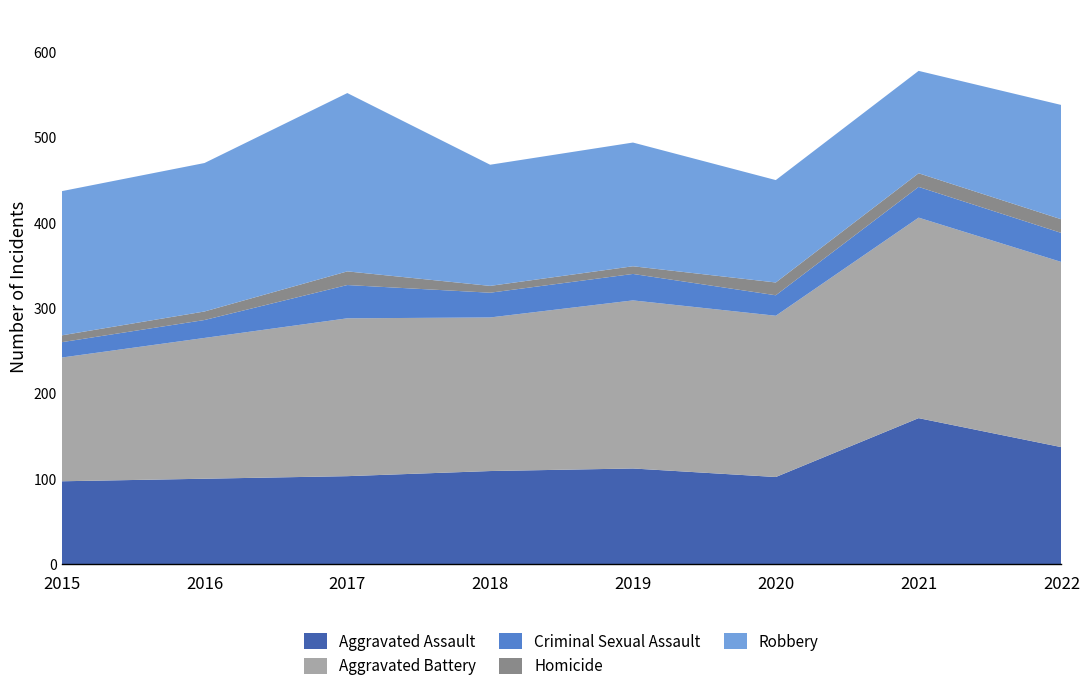

Reading left to right, list all the values displayed in this chart.

Aggravated Assault: 2015=97	2016=100	2017=103	2018=109	2019=112	2020=102	2021=171	2022=137
Aggravated Battery: 2015=145	2016=165	2017=185	2018=180	2019=197	2020=189	2021=235	2022=217
Criminal Sexual Assault: 2015=18	2016=21	2017=39	2018=29	2019=31	2020=24	2021=36	2022=34
Homicide: 2015=8	2016=10	2017=16	2018=8	2019=9	2020=15	2021=16	2022=16
Robbery: 2015=169	2016=174	2017=209	2018=142	2019=145	2020=120	2021=120	2022=134